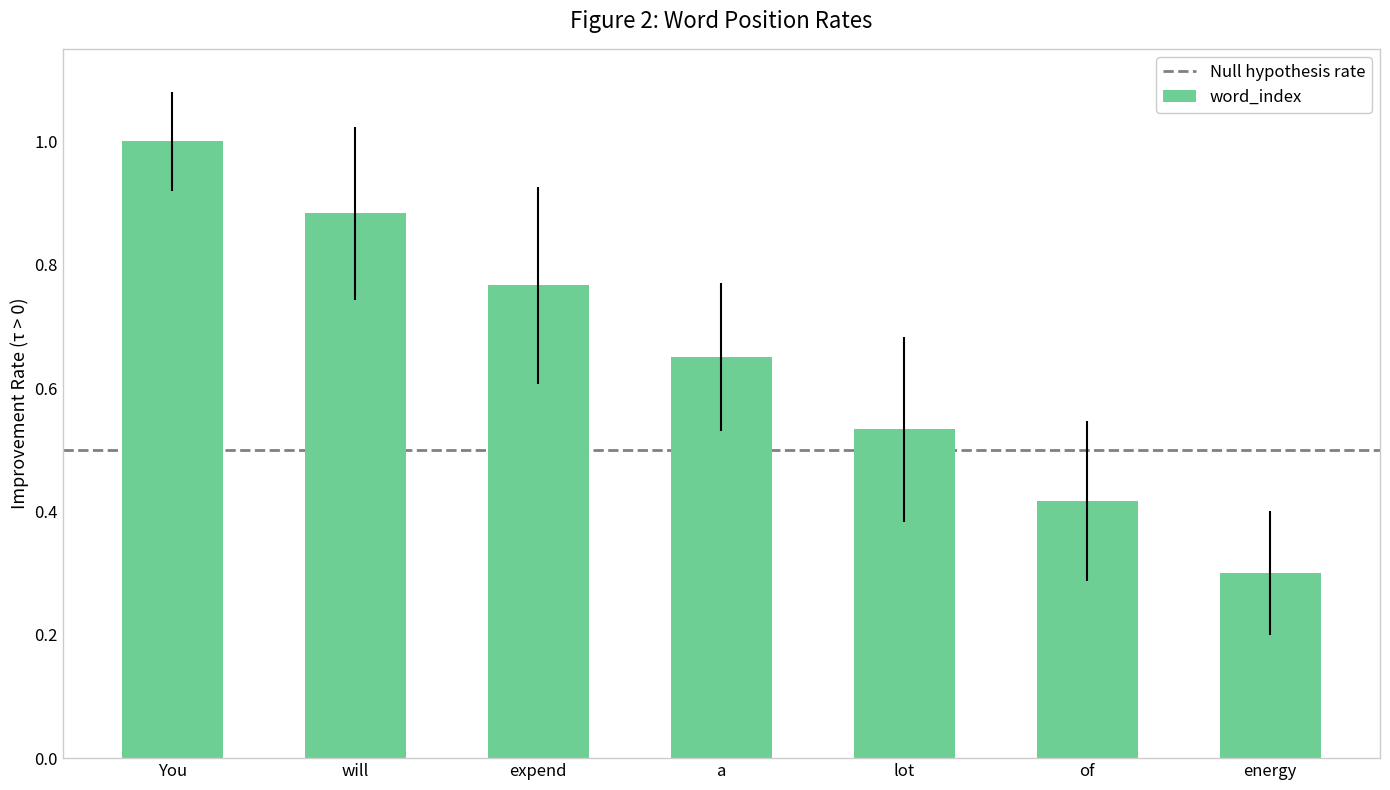

Rank the categories by value from lowest to highest.

energy, of, lot, a, expend, will, You